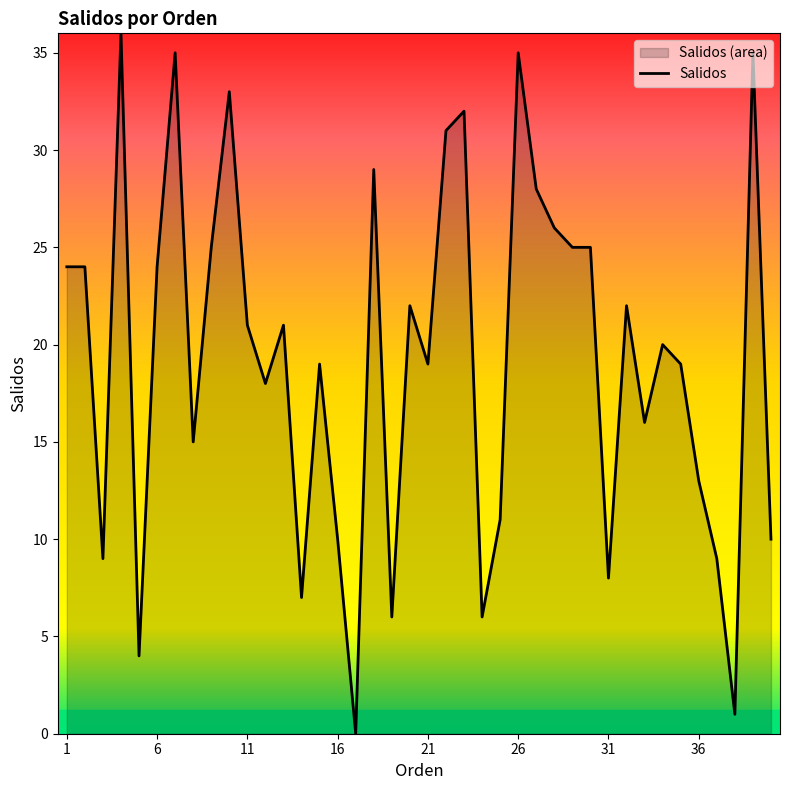

What is the greatest value displayed?

36